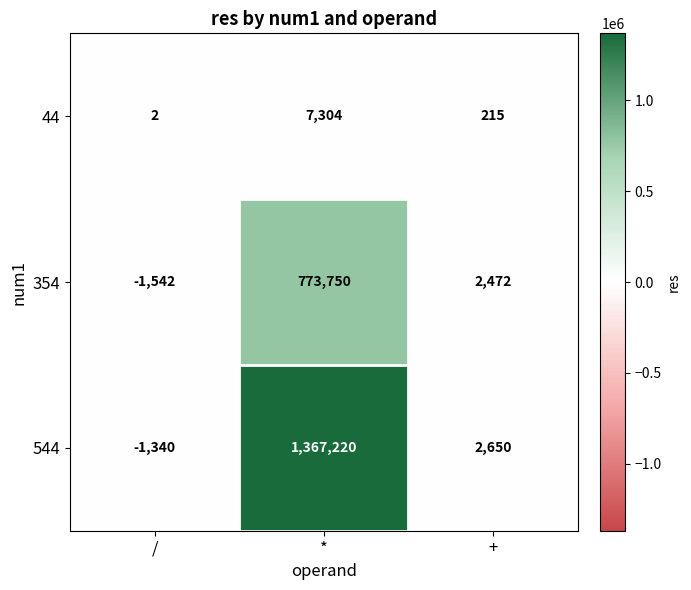

What is the spread (max minus min) of values at +?

2435